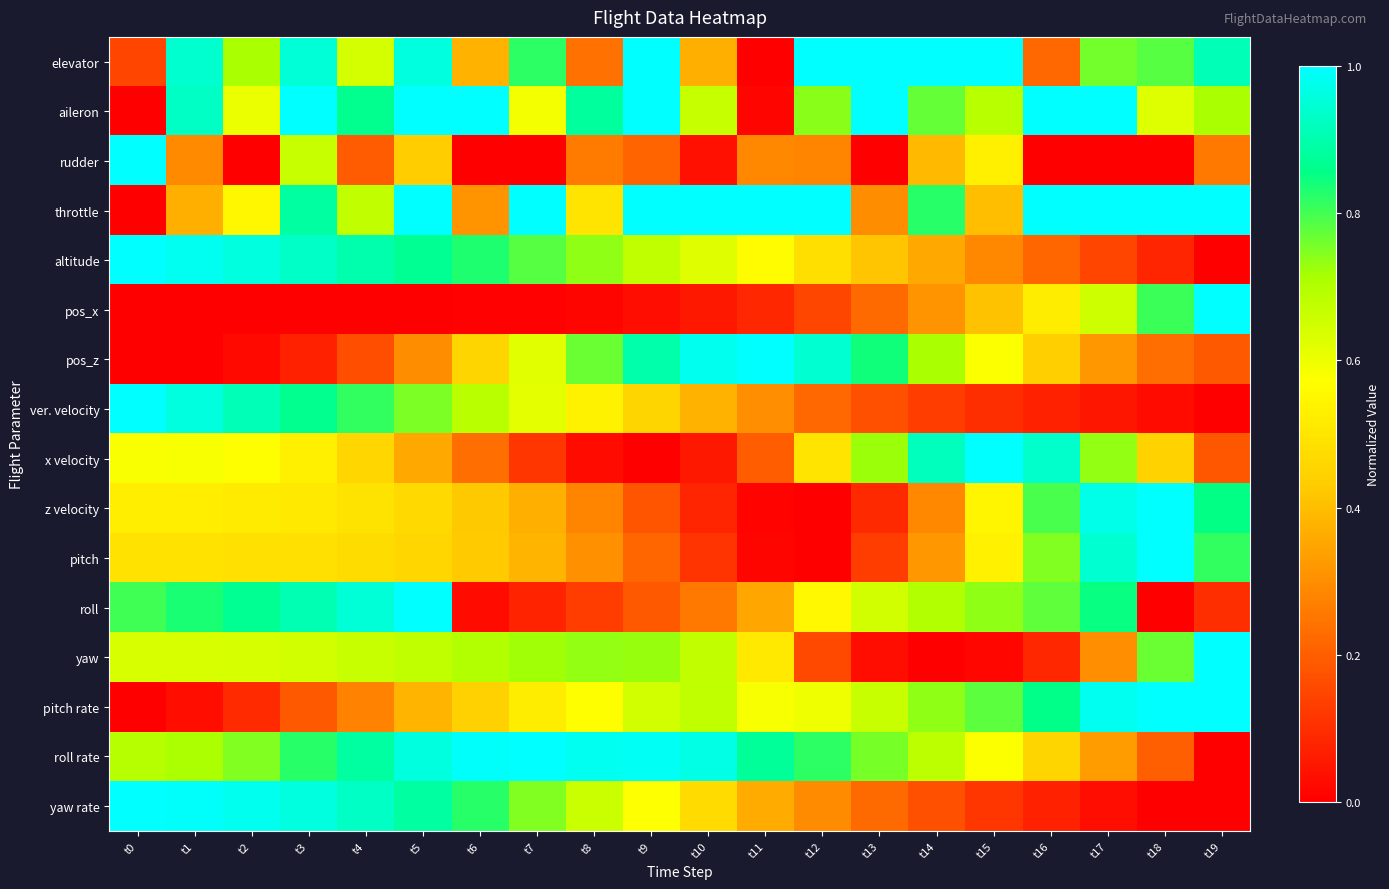

How many series are shown in this chart?

16